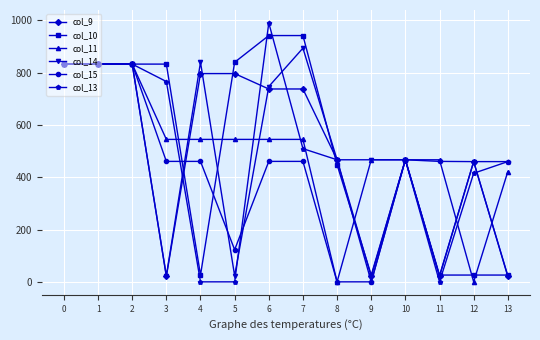

What is the maximum value for col_14?

894.0